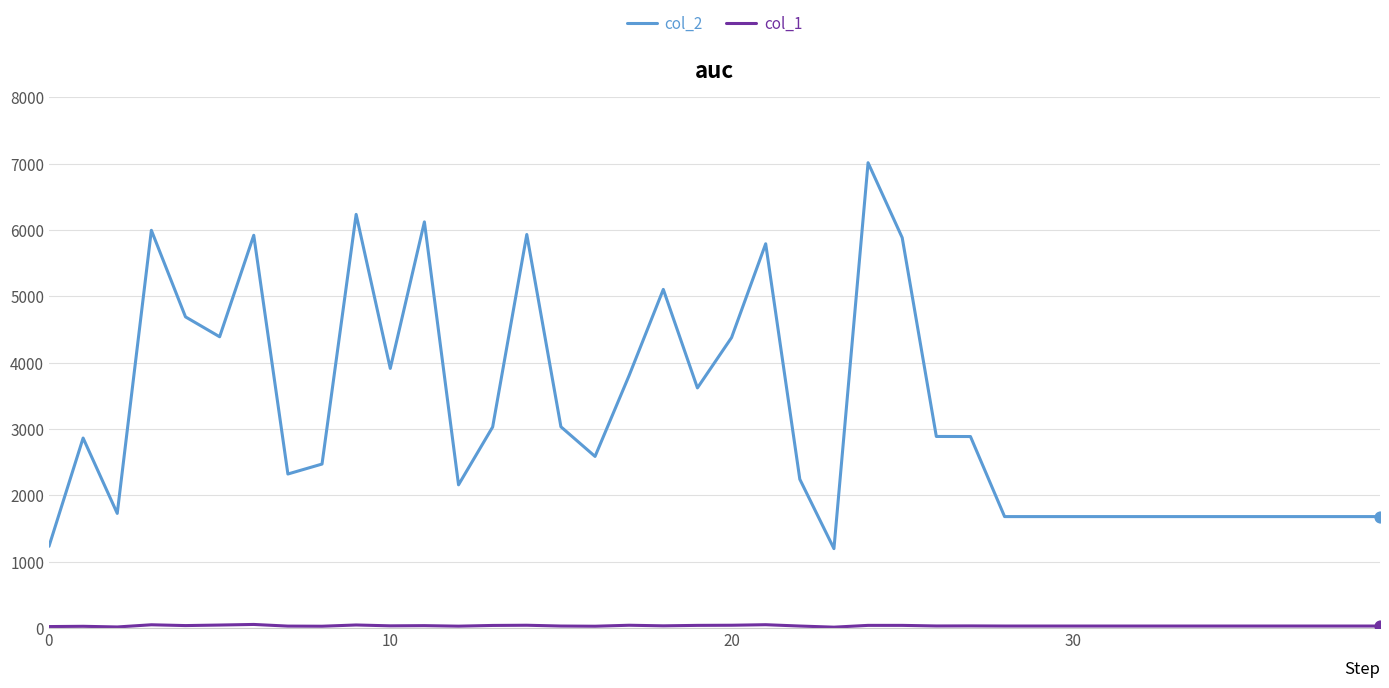

At how many categories does at least one series exceed 5187?

8